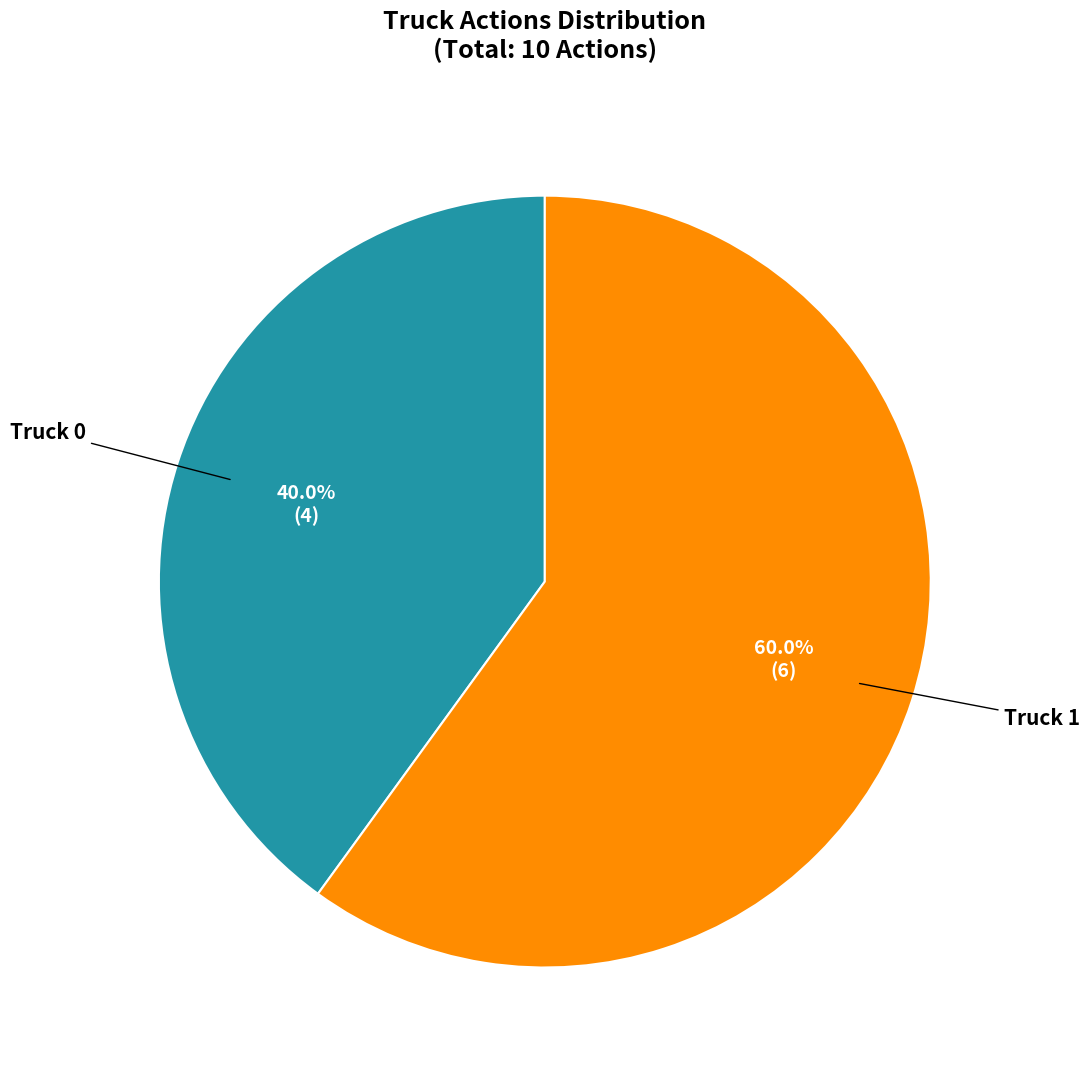

Is there any slice that represents more than half of the pie?

Yes